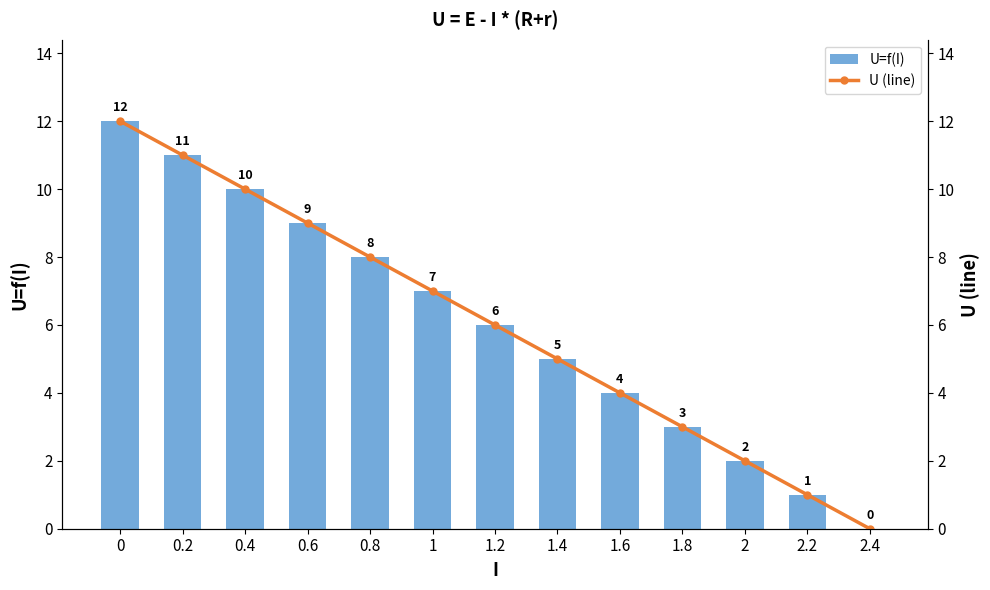

What is the average value of the U=f(I) series?

6